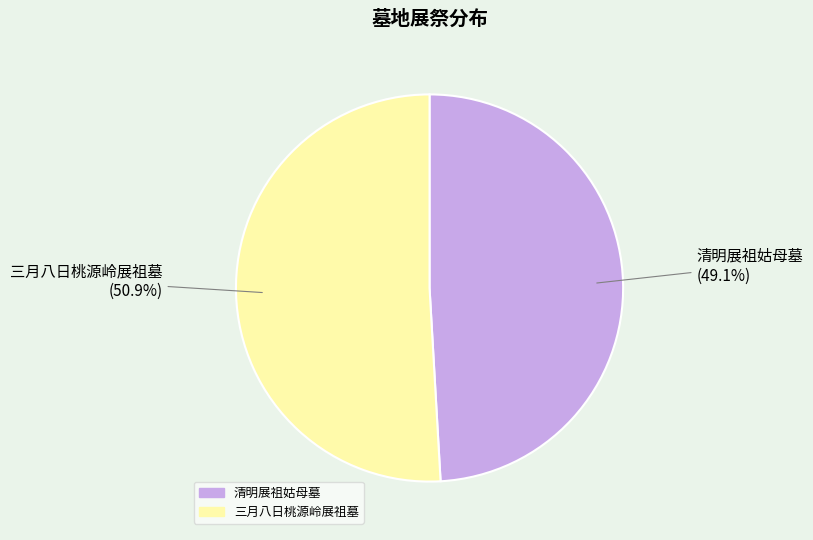

What percentage is the 三月八日桃源岭展祖墓 slice, to the nearest percent?

51%